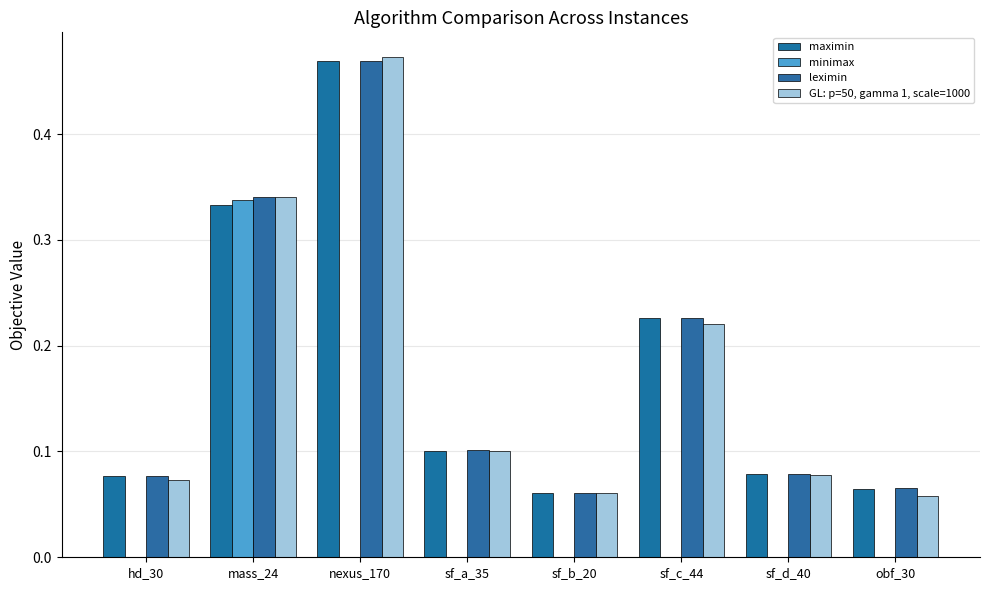

Reading left to right, extract all data points from this chart.

maximin: hd_30=0.1	mass_24=0.3	nexus_170=0.5	sf_a_35=0.1	sf_b_20=0.1	sf_c_44=0.2	sf_d_40=0.1	obf_30=0.1
minimax: hd_30=0.0	mass_24=0.3	nexus_170=0.0	sf_a_35=0.0	sf_b_20=0.0	sf_c_44=0.0	sf_d_40=0.0	obf_30=0.0
leximin: hd_30=0.1	mass_24=0.3	nexus_170=0.5	sf_a_35=0.1	sf_b_20=0.1	sf_c_44=0.2	sf_d_40=0.1	obf_30=0.1
GL: p=50, gamma 1, scale=1000: hd_30=0.1	mass_24=0.3	nexus_170=0.5	sf_a_35=0.1	sf_b_20=0.1	sf_c_44=0.2	sf_d_40=0.1	obf_30=0.1